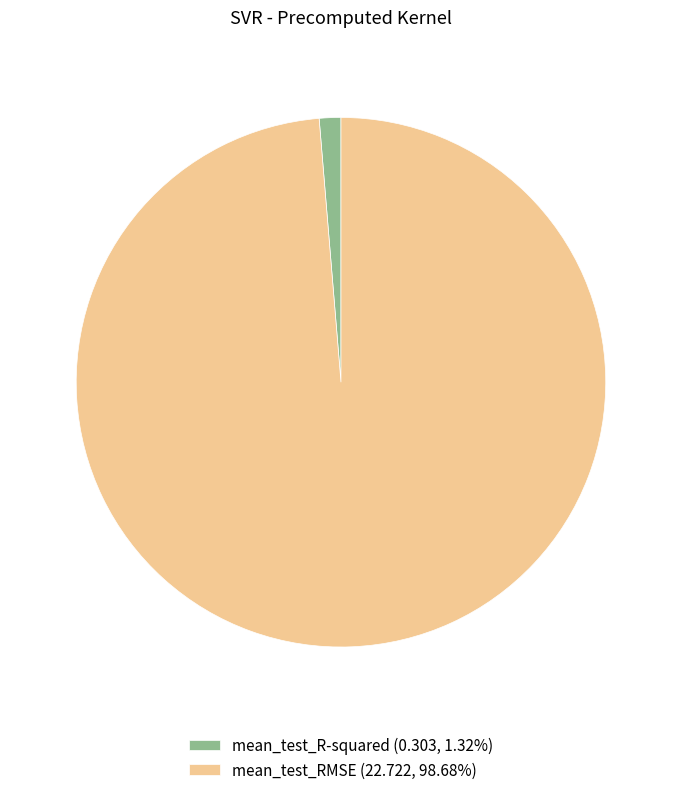

Does any single category account for the majority?

Yes